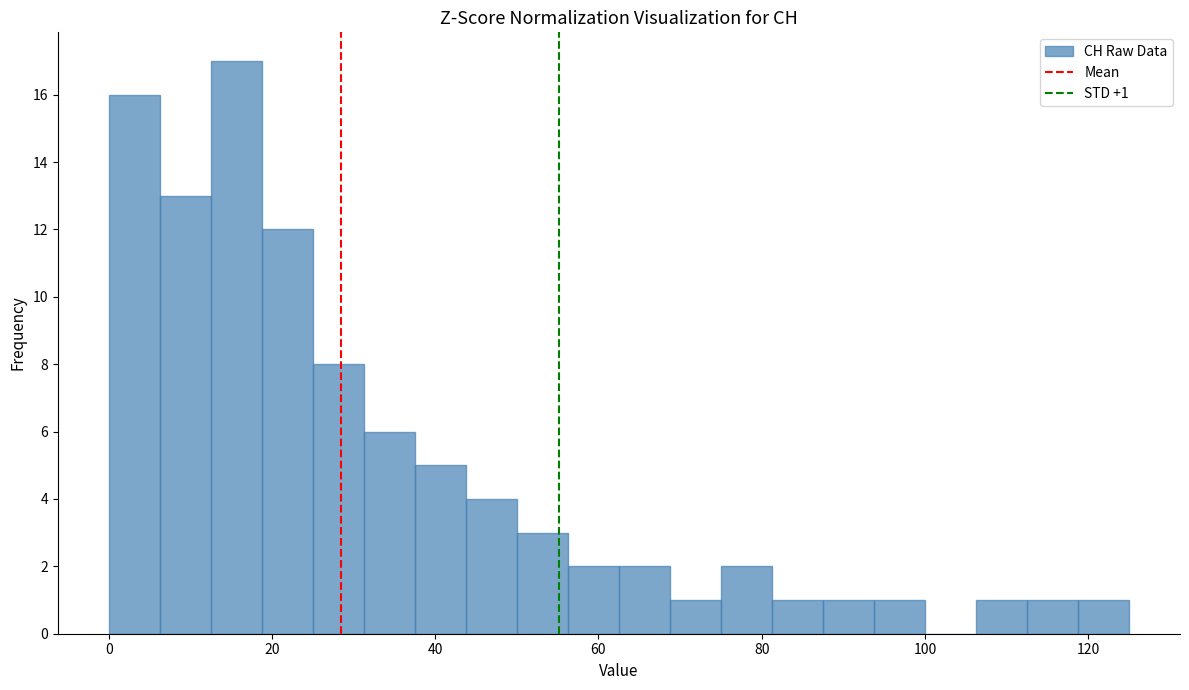

Read against the x-axis, roughly where is the centre of the tallest bar?

16